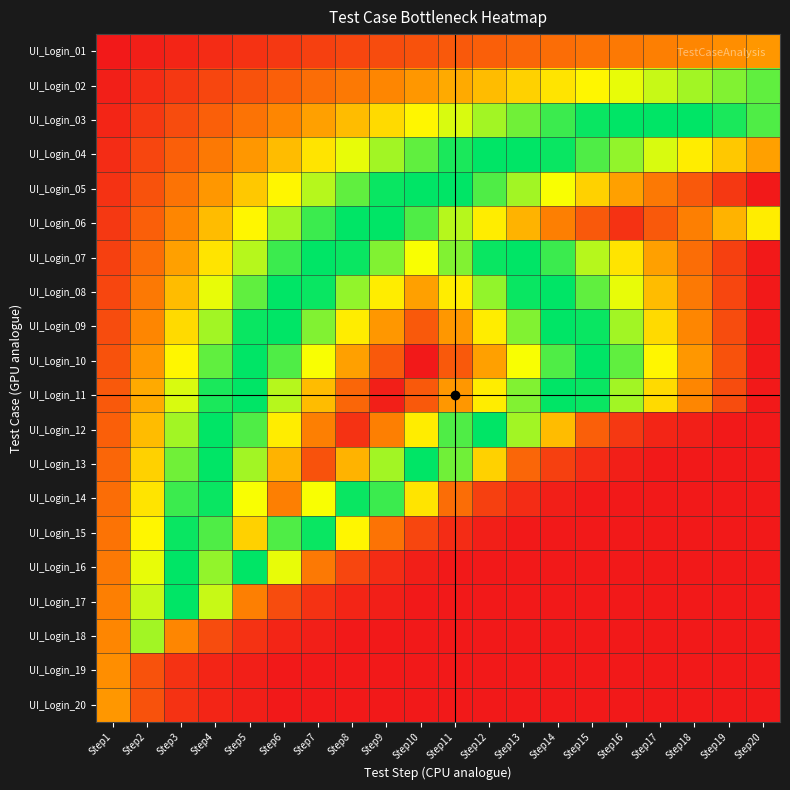

Reading right to left, extract all data points from this chart.

UI_Login_01: Step20=20	Step19=19	Step18=18	Step17=17	Step16=16	Step15=15	Step14=14	Step13=13	Step12=12	Step11=11	Step10=10	Step9=9	Step8=8	Step7=7	Step6=6	Step5=5	Step4=4	Step3=3	Step2=2	Step1=1
UI_Login_02: Step20=40	Step19=38	Step18=36	Step17=34	Step16=32	Step15=30	Step14=28	Step13=26	Step12=24	Step11=22	Step10=20	Step9=18	Step8=16	Step7=14	Step6=12	Step5=10	Step4=8	Step3=6	Step2=4	Step1=2
UI_Login_03: Step20=60	Step19=57	Step18=54	Step17=51	Step16=48	Step15=45	Step14=42	Step13=39	Step12=36	Step11=33	Step10=30	Step9=27	Step8=24	Step7=21	Step6=18	Step5=15	Step4=12	Step3=9	Step2=6	Step1=3
UI_Login_04: Step20=80	Step19=76	Step18=72	Step17=68	Step16=64	Step15=60	Step14=56	Step13=52	Step12=48	Step11=44	Step10=40	Step9=36	Step8=32	Step7=28	Step6=24	Step5=20	Step4=16	Step3=12	Step2=8	Step1=4
UI_Login_05: Step20=100	Step19=95	Step18=90	Step17=85	Step16=80	Step15=75	Step14=70	Step13=65	Step12=60	Step11=55	Step10=50	Step9=45	Step8=40	Step7=35	Step6=30	Step5=25	Step4=20	Step3=15	Step2=10	Step1=5
UI_Login_06: Step20=72	Step19=78	Step18=84	Step17=90	Step16=96	Step15=90	Step14=84	Step13=78	Step12=72	Step11=66	Step10=60	Step9=54	Step8=48	Step7=42	Step6=36	Step5=30	Step4=24	Step3=18	Step2=12	Step1=6
UI_Login_07: Step20=1	Step19=7	Step18=14	Step17=21	Step16=28	Step15=35	Step14=42	Step13=49	Step12=56	Step11=63	Step10=70	Step9=63	Step8=56	Step7=49	Step6=42	Step5=35	Step4=28	Step3=21	Step2=14	Step1=7
UI_Login_08: Step20=1	Step19=8	Step18=16	Step17=24	Step16=32	Step15=40	Step14=48	Step13=56	Step12=64	Step11=72	Step10=80	Step9=72	Step8=64	Step7=56	Step6=48	Step5=40	Step4=32	Step3=24	Step2=16	Step1=8
UI_Login_09: Step20=1	Step19=9	Step18=18	Step17=27	Step16=36	Step15=45	Step14=54	Step13=63	Step12=72	Step11=81	Step10=90	Step9=81	Step8=72	Step7=63	Step6=54	Step5=45	Step4=36	Step3=27	Step2=18	Step1=9
UI_Login_10: Step20=1	Step19=10	Step18=20	Step17=30	Step16=40	Step15=50	Step14=60	Step13=70	Step12=80	Step11=90	Step10=100	Step9=90	Step8=80	Step7=70	Step6=60	Step5=50	Step4=40	Step3=30	Step2=20	Step1=10
UI_Login_11: Step20=1	Step19=9	Step18=18	Step17=27	Step16=36	Step15=45	Step14=54	Step13=63	Step12=72	Step11=81	Step10=90	Step9=99	Step8=88	Step7=77	Step6=66	Step5=55	Step4=44	Step3=33	Step2=22	Step1=11
UI_Login_12: Step20=1	Step19=1	Step18=2	Step17=3	Step16=6	Step15=12	Step14=24	Step13=36	Step12=48	Step11=60	Step10=72	Step9=84	Step8=96	Step7=84	Step6=72	Step5=60	Step4=48	Step3=36	Step2=24	Step1=12
UI_Login_13: Step20=1	Step19=1	Step18=1	Step17=1	Step16=2	Step15=4	Step14=7	Step13=13	Step12=26	Step11=39	Step10=52	Step9=65	Step8=78	Step7=91	Step6=78	Step5=65	Step4=52	Step3=39	Step2=26	Step1=13
UI_Login_14: Step20=1	Step19=1	Step18=1	Step17=1	Step16=1	Step15=1	Step14=2	Step13=4	Step12=7	Step11=14	Step10=28	Step9=42	Step8=56	Step7=70	Step6=84	Step5=70	Step4=56	Step3=42	Step2=28	Step1=14
UI_Login_15: Step20=1	Step19=1	Step18=1	Step17=1	Step16=1	Step15=1	Step14=1	Step13=1	Step12=2	Step11=4	Step10=8	Step9=15	Step8=30	Step7=45	Step6=60	Step5=75	Step4=60	Step3=45	Step2=30	Step1=15
UI_Login_16: Step20=1	Step19=1	Step18=1	Step17=1	Step16=1	Step15=1	Step14=1	Step13=1	Step12=1	Step11=1	Step10=2	Step9=4	Step8=8	Step7=16	Step6=32	Step5=48	Step4=64	Step3=48	Step2=32	Step1=16
UI_Login_17: Step20=1	Step19=1	Step18=1	Step17=1	Step16=1	Step15=1	Step14=1	Step13=1	Step12=1	Step11=1	Step10=1	Step9=2	Step8=3	Step7=5	Step6=9	Step5=17	Step4=34	Step3=51	Step2=34	Step1=17
UI_Login_18: Step20=1	Step19=1	Step18=1	Step17=1	Step16=1	Step15=1	Step14=1	Step13=1	Step12=1	Step11=1	Step10=1	Step9=1	Step8=1	Step7=2	Step6=3	Step5=5	Step4=9	Step3=18	Step2=36	Step1=18
UI_Login_19: Step20=1	Step19=1	Step18=1	Step17=1	Step16=1	Step15=1	Step14=1	Step13=1	Step12=1	Step11=1	Step10=1	Step9=1	Step8=1	Step7=1	Step6=1	Step5=2	Step4=3	Step3=5	Step2=10	Step1=19
UI_Login_20: Step20=1	Step19=1	Step18=1	Step17=1	Step16=1	Step15=1	Step14=1	Step13=1	Step12=1	Step11=1	Step10=1	Step9=1	Step8=1	Step7=1	Step6=1	Step5=2	Step4=3	Step3=5	Step2=10	Step1=20